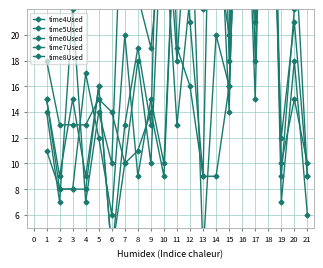

The time4Used series shows 37 at 14. True or false?

True